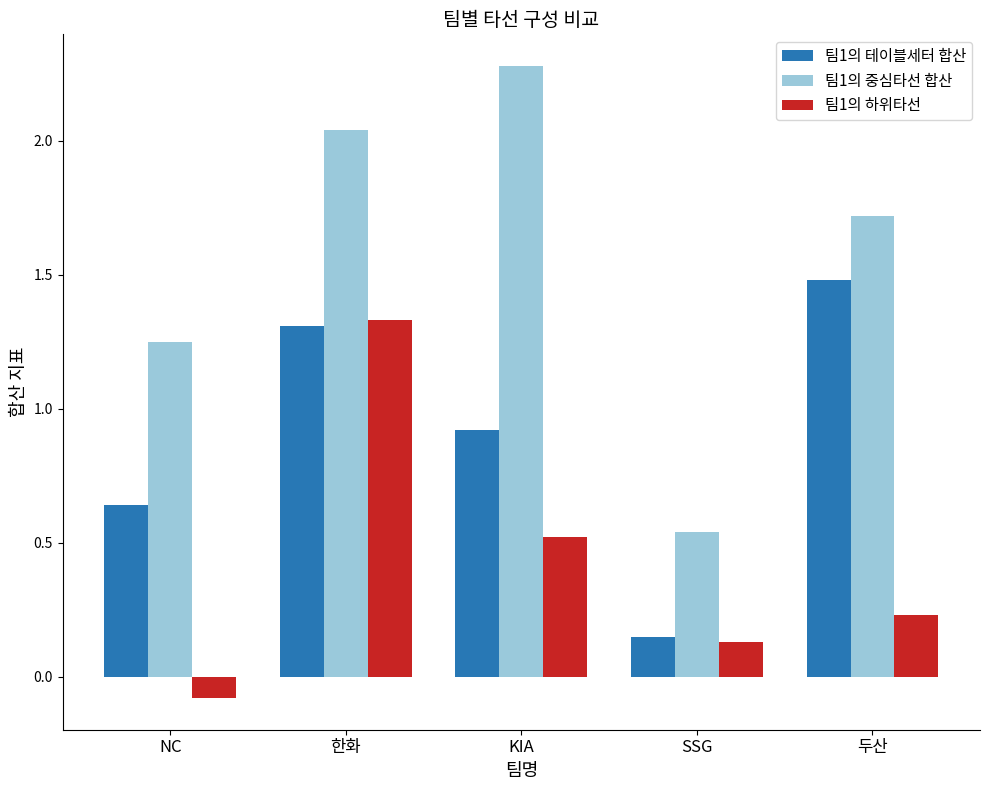

What is the total value across all series at NC?

1.8